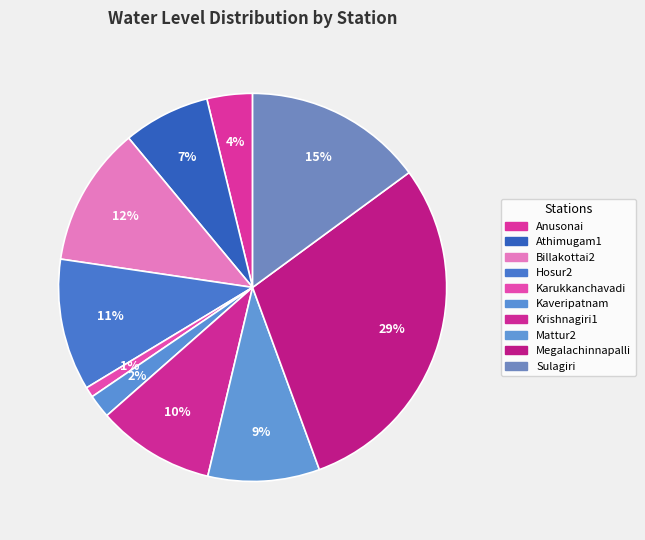

Which slice is the largest?

Megalachinnapalli